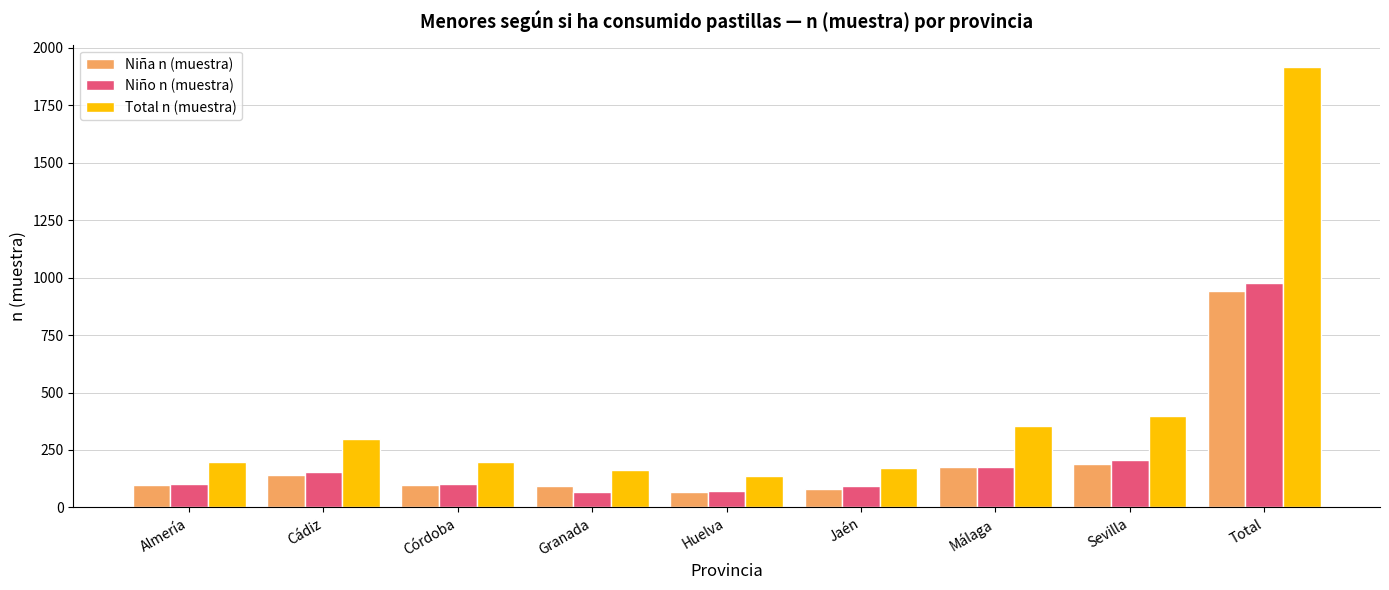

What value does the Niña n (muestra) series have at Huelva, to the nearest 50?

50